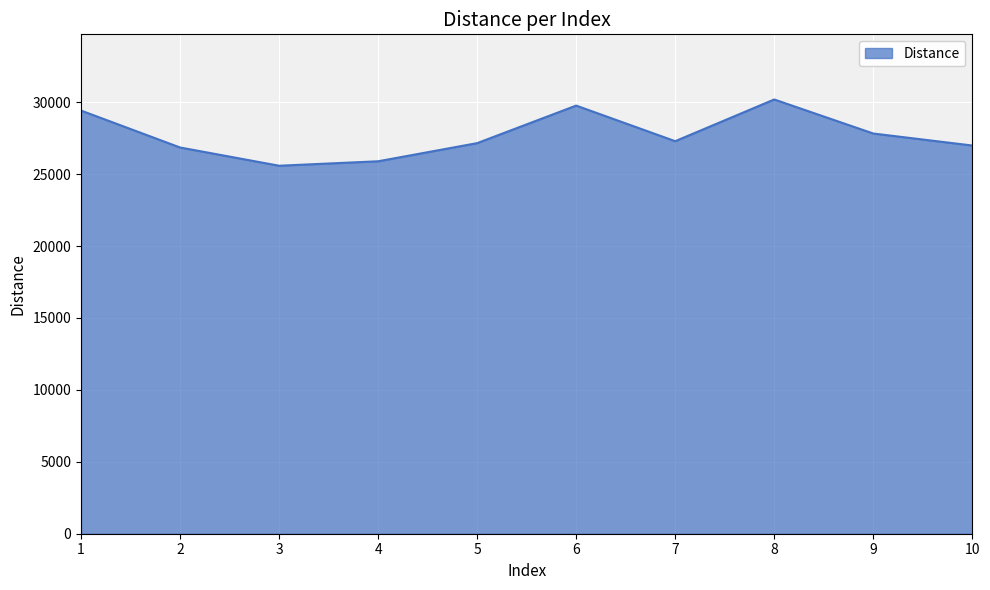

What is the change in value from 6 to 8?

+425